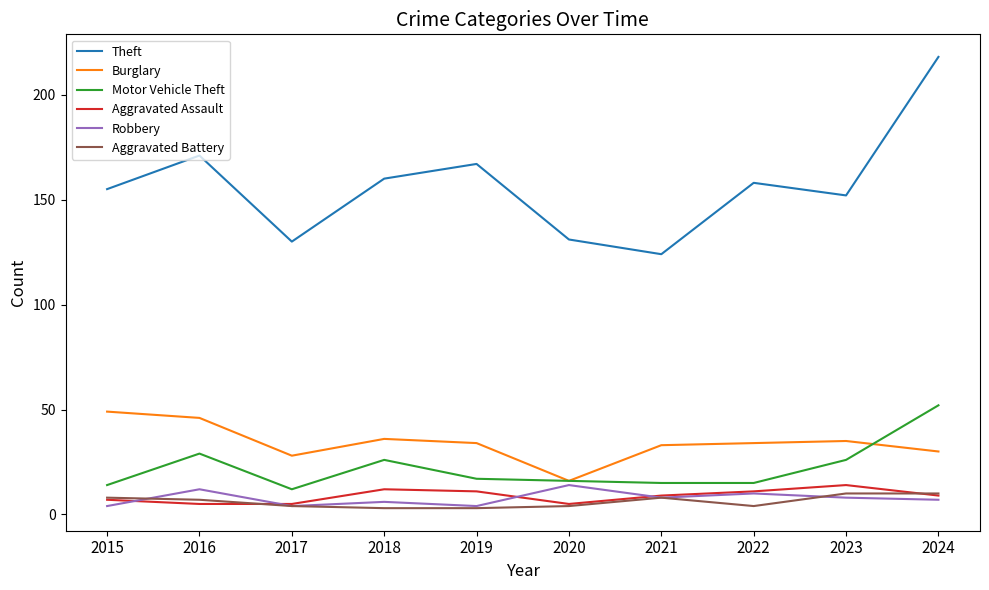

Which series changed the most between 2016 and 2023?

Theft